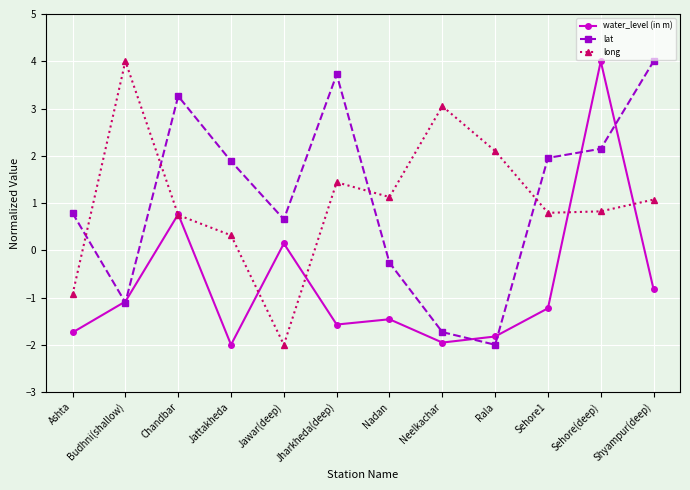

Which series has the largest total across all categories?

lat